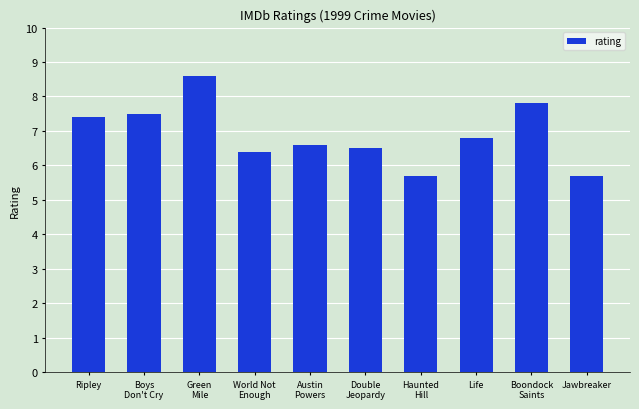

At which label does the data first exceed 6?

Ripley